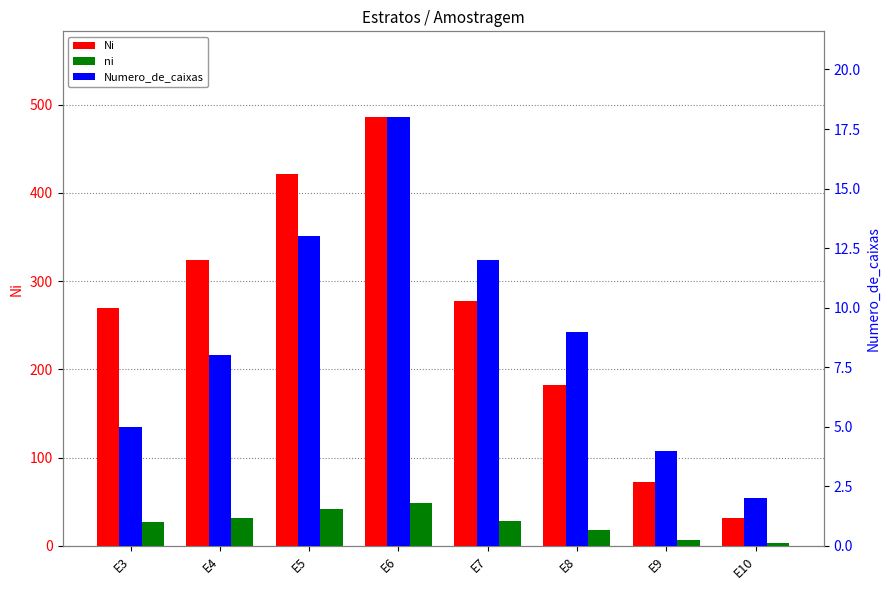

The value of ni at E9 is 7. True or false?

True